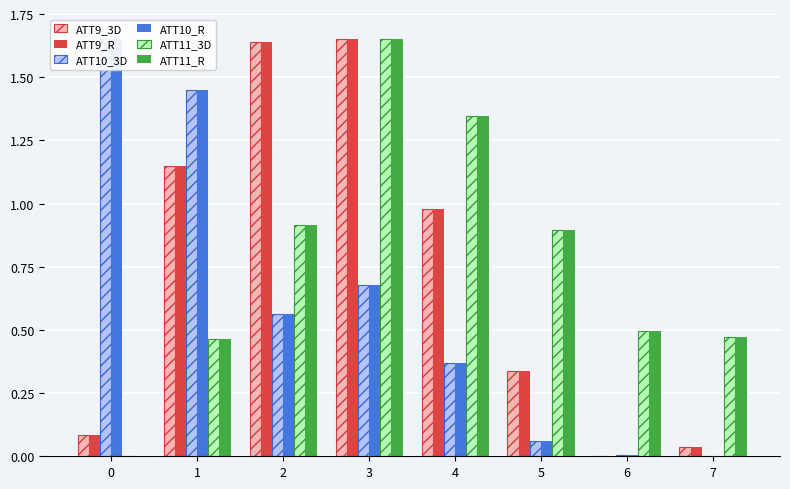

Which has a higher value, 3 or 4?

3